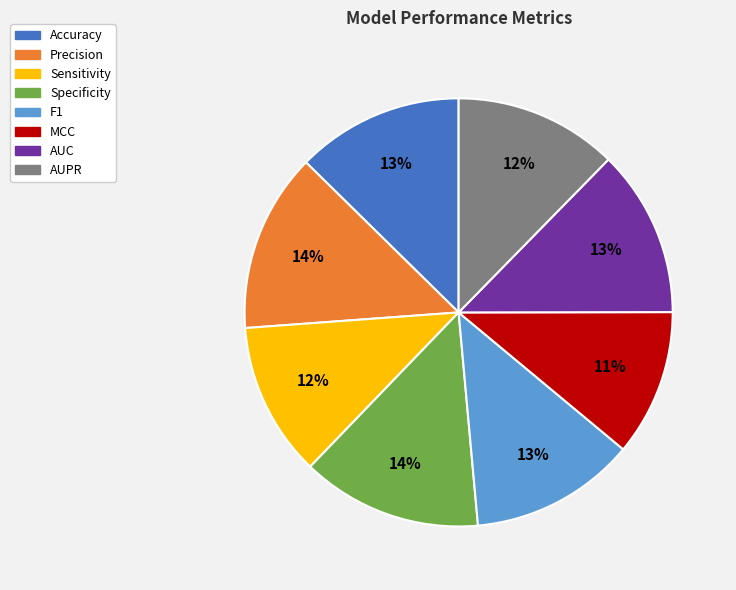

What is the smallest slice in the pie chart?

MCC